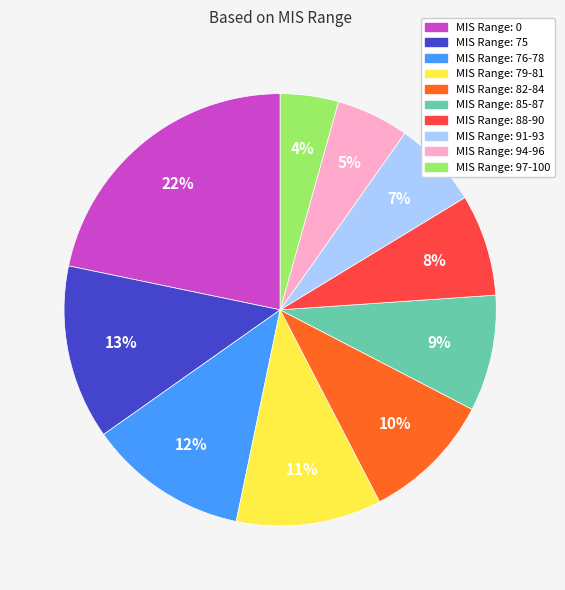

Is there a majority slice in this chart?

No